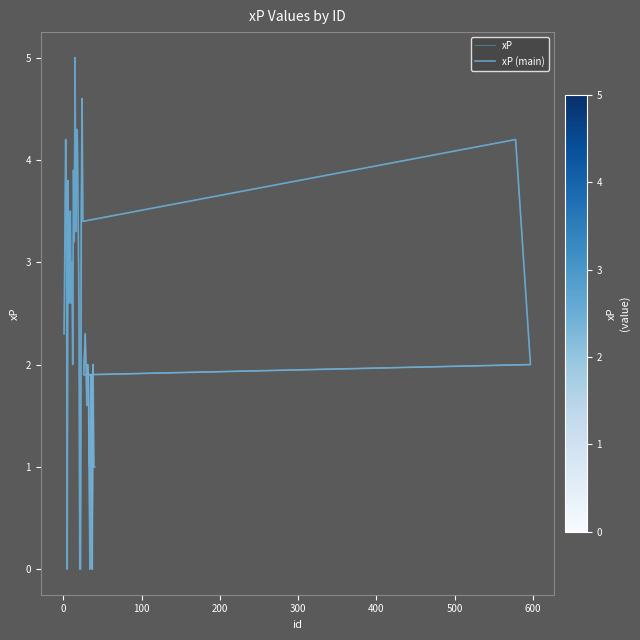

What value does the data have at 32?

1.9